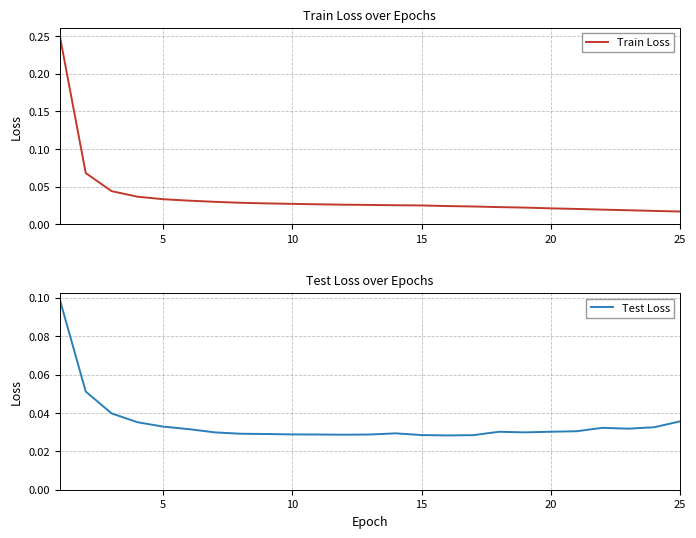

Rank the series at 5 from highest to lowest value.

Train Loss, Test Loss